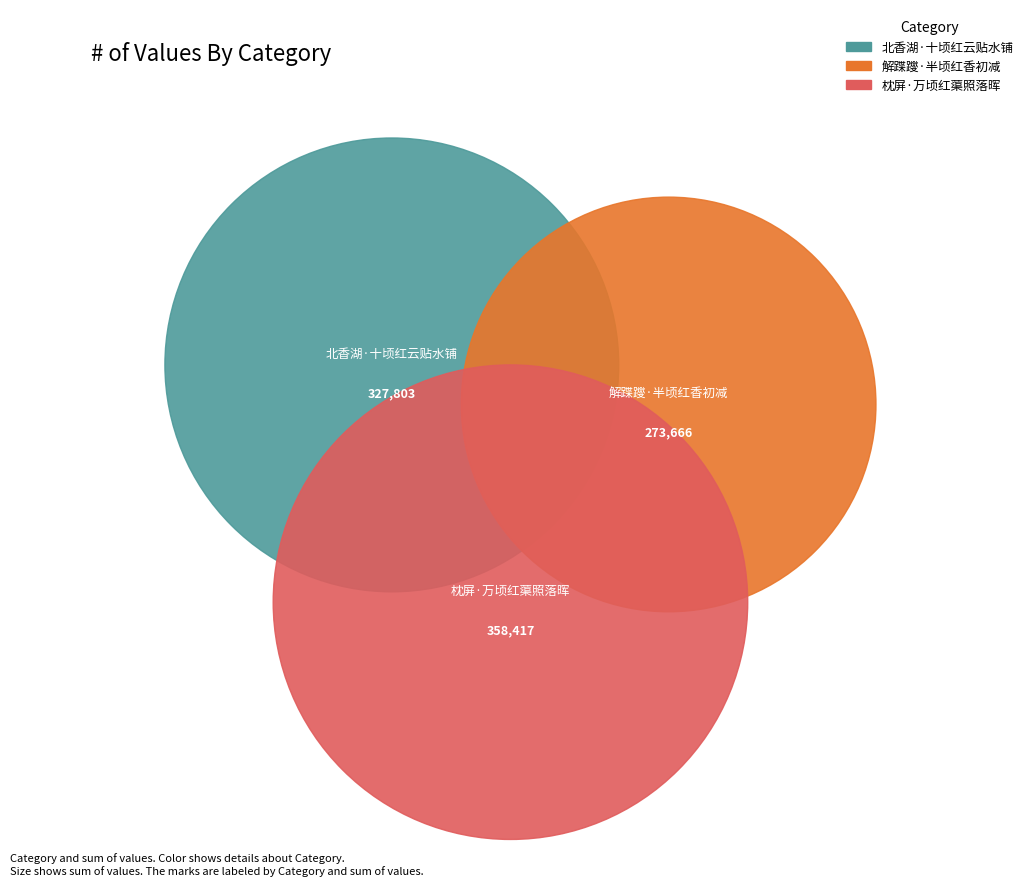

What is the change in value from 北香湖·十顷红云贴水铺 to 枕屏·万顷红蕖照落晖?

+30614